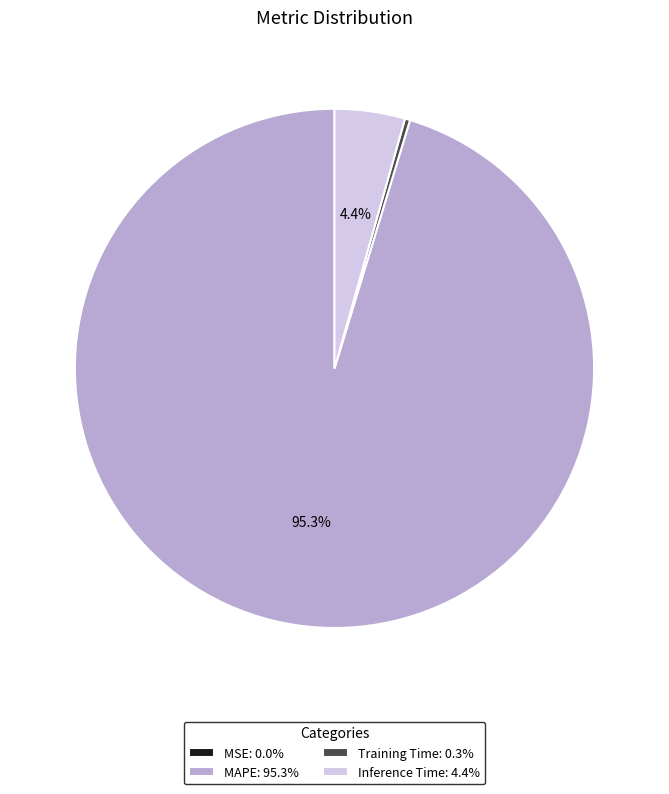

Is there any slice that represents more than half of the pie?

Yes